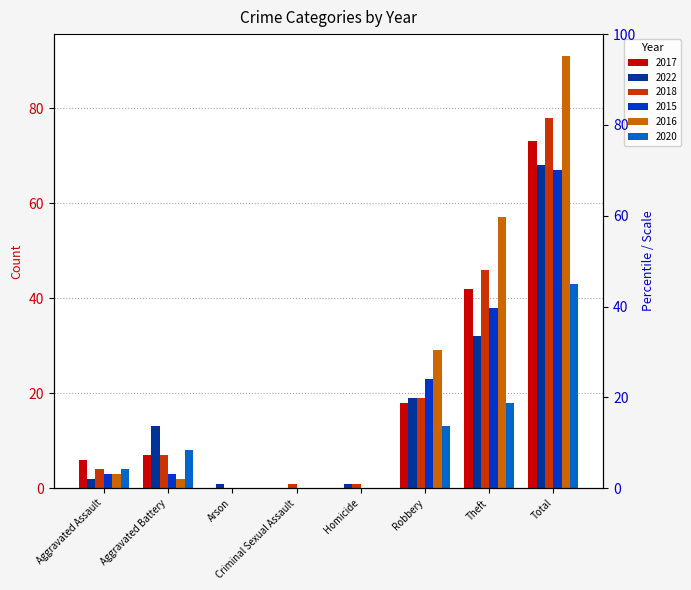

Which series has the widest spread of values?

2016